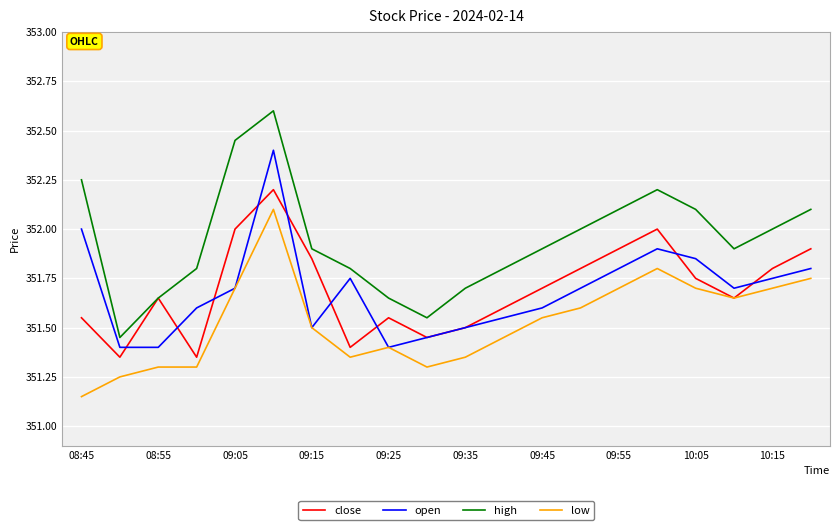

What is the maximum value shown in the chart?

352.6